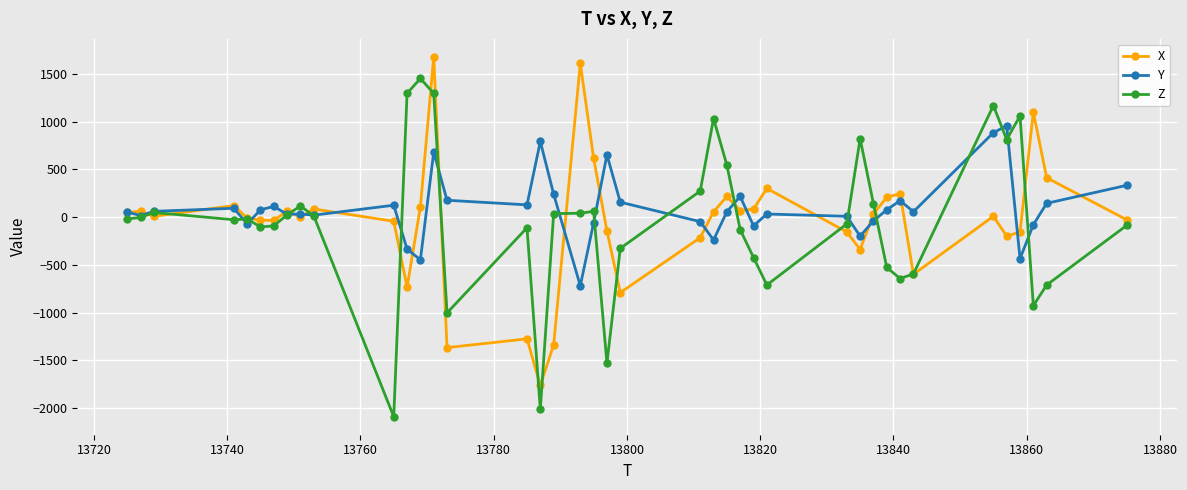

What is the difference between the maximum and minimum values in the Y series?

1676